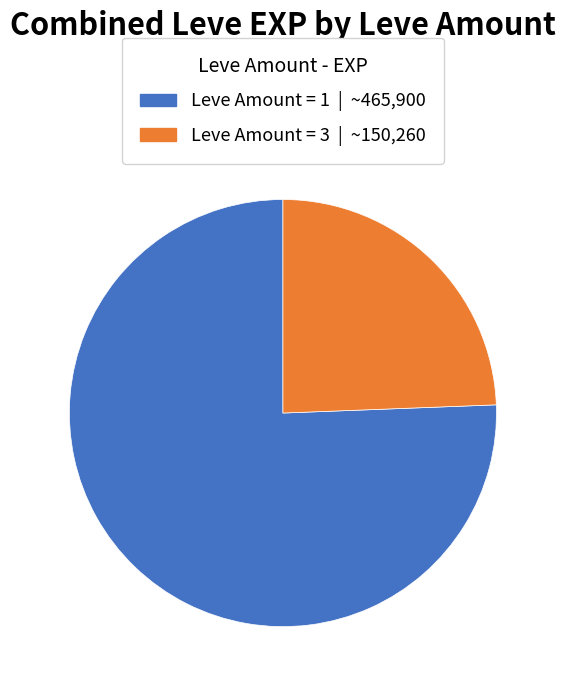

Is there any slice that represents more than half of the pie?

Yes